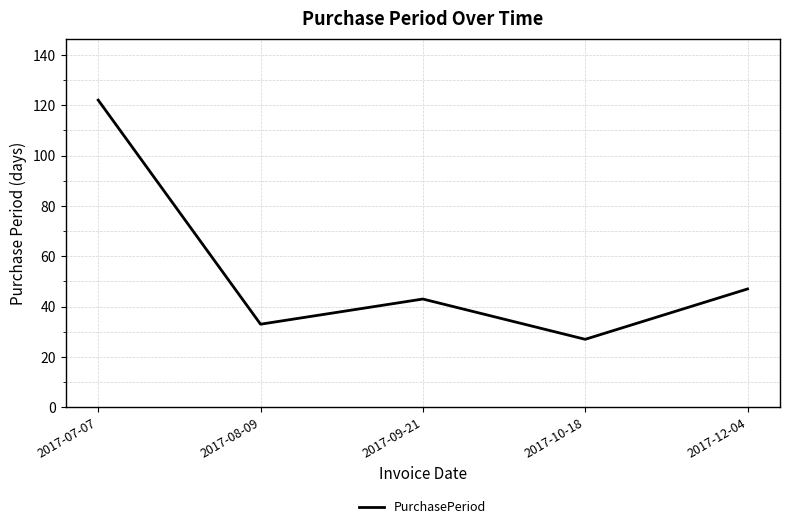

Approximately how many times larger is the value at 2017-09-21 compared to 2017-12-04?

0.9